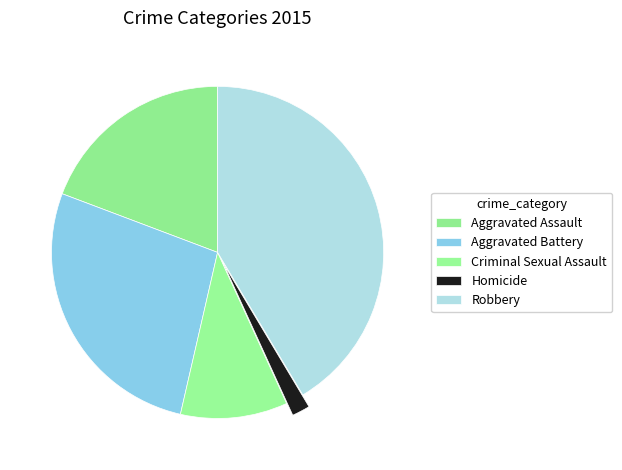

Is Aggravated Battery the majority of the pie?

No